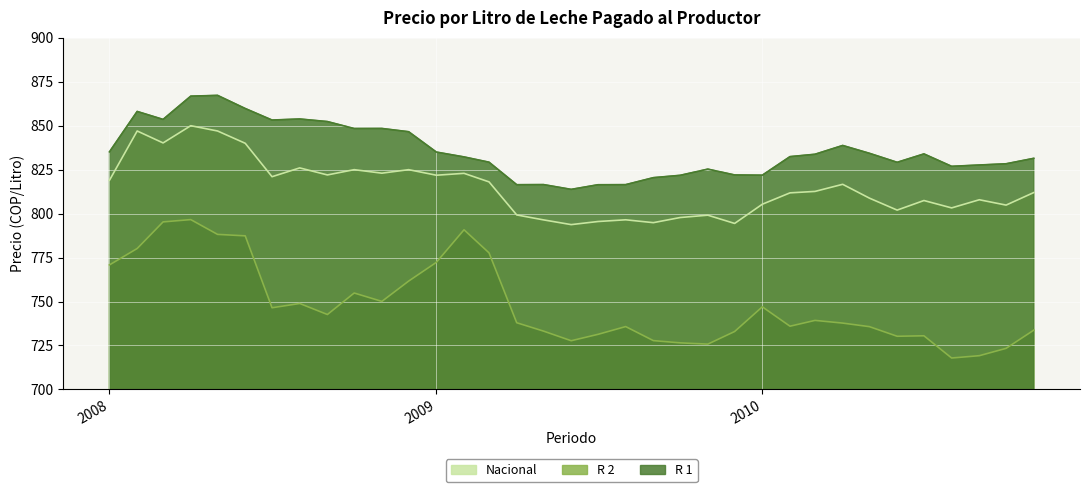

What is the difference between the second highest and second lowest values in the R 1 series?

50.4